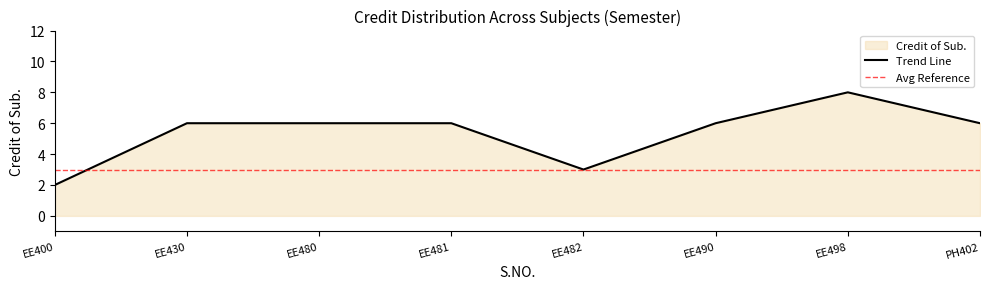

How many values are between 6 and 7?

5